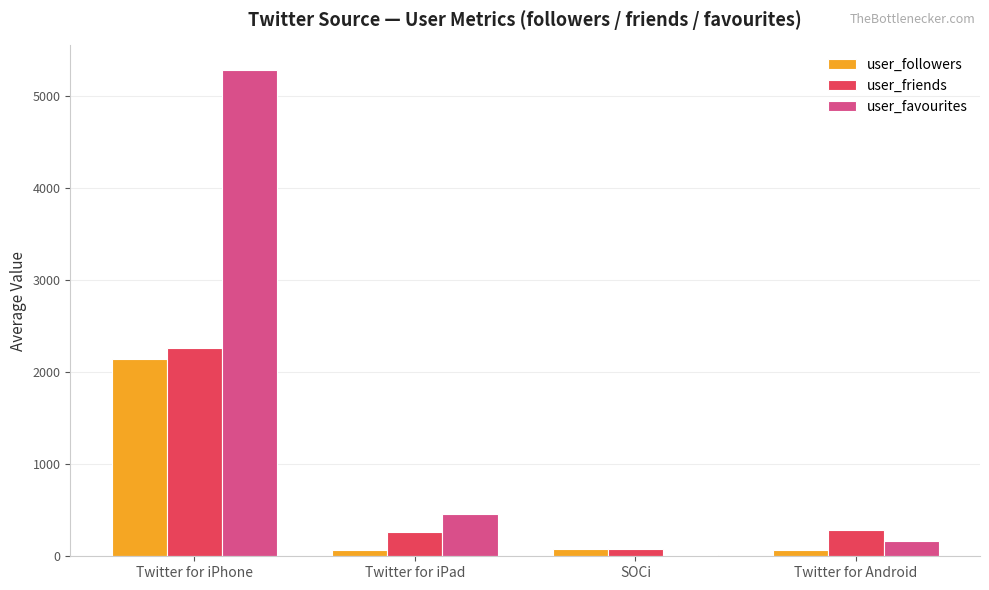

How many groups of bars are there?

4